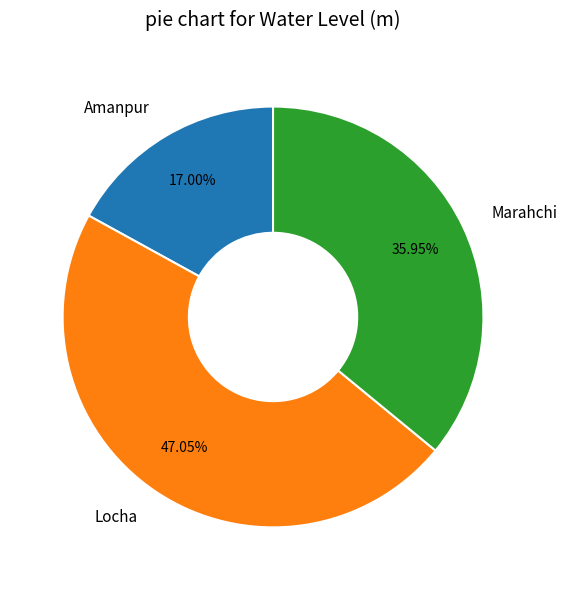

What is the ratio of the value at Marahchi to the value at Amanpur?

2.1